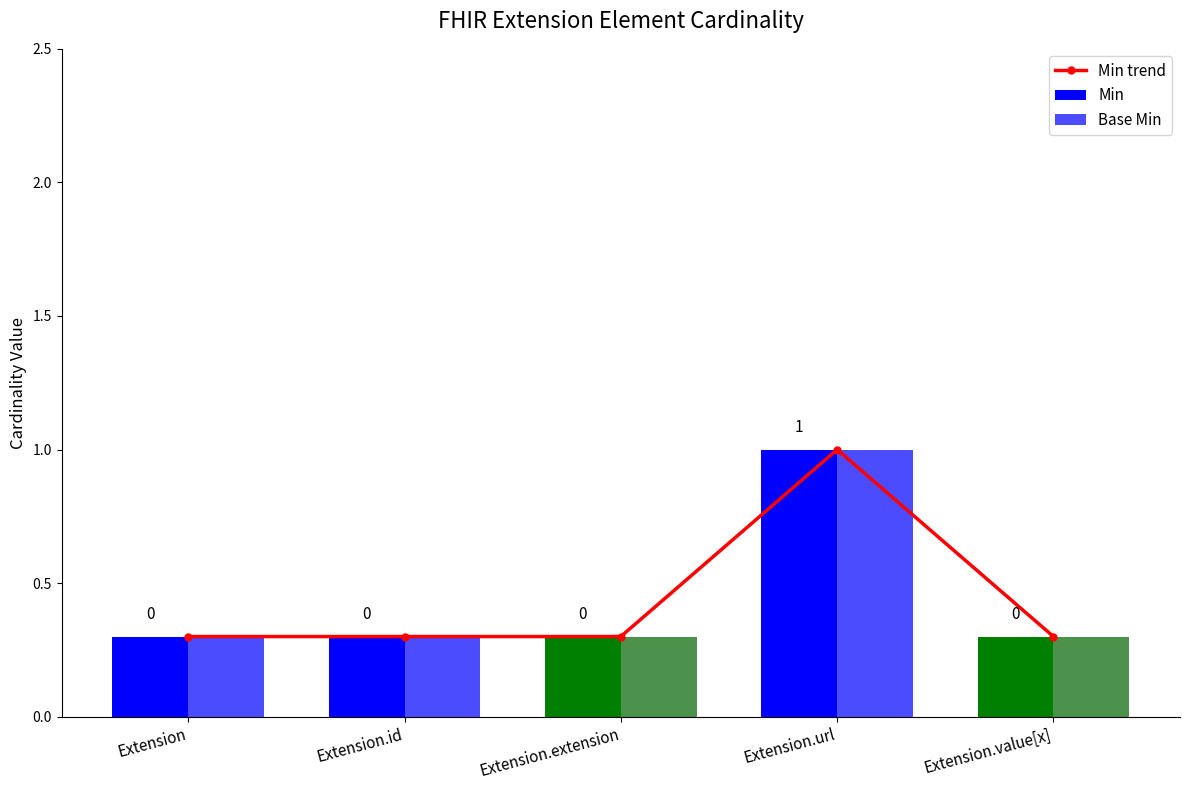

True or false: the data shows 1.0 at Extension.url.

True